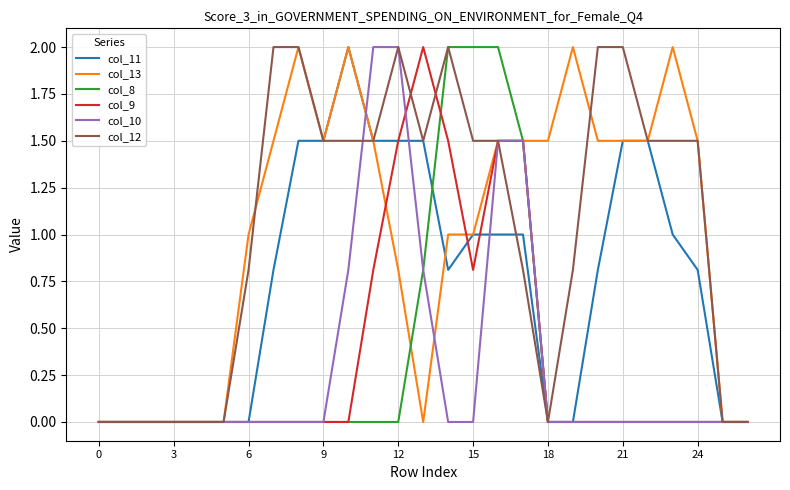

What is the maximum value for col_12?

2.0